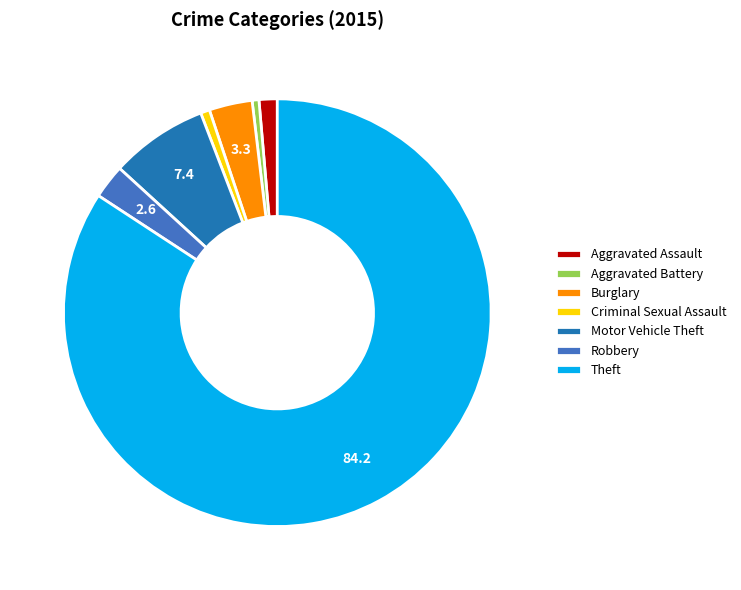

Which slice is the largest?

Theft